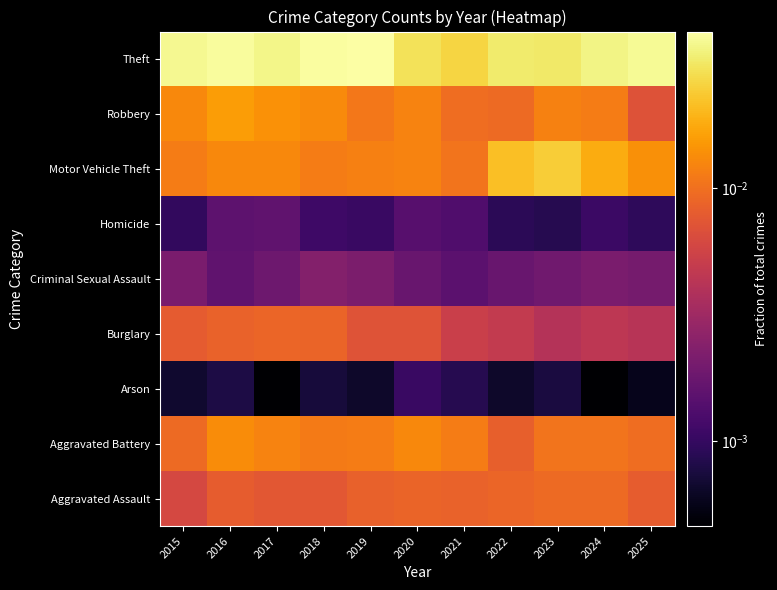

Between 2022 and 2024, which is larger?

2024